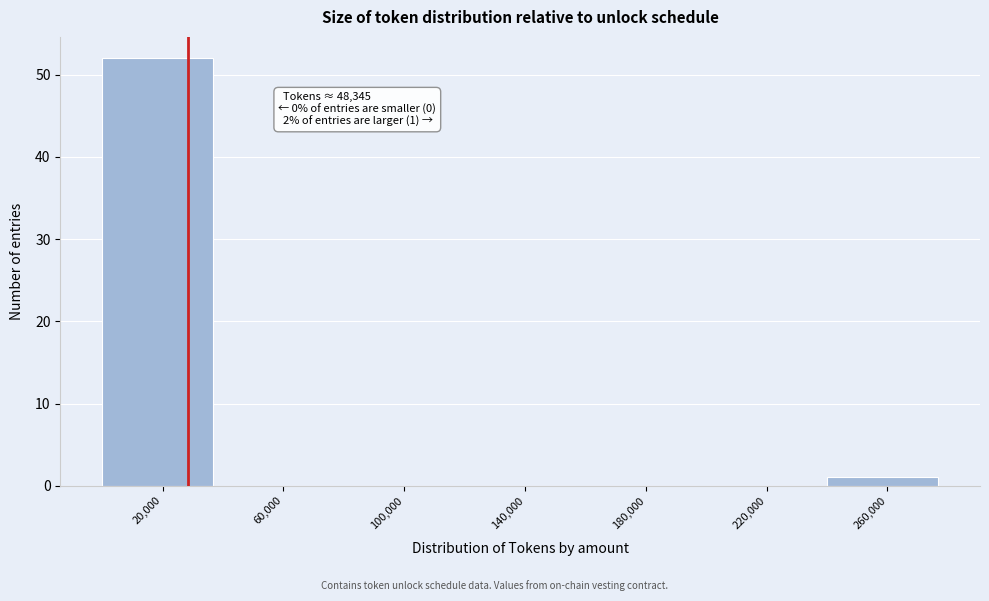

Reading right to left, transcribe all the data shown in this chart.

260,000=1	220,000=0	180,000=0	140,000=0	100,000=0	60,000=0	20,000=52